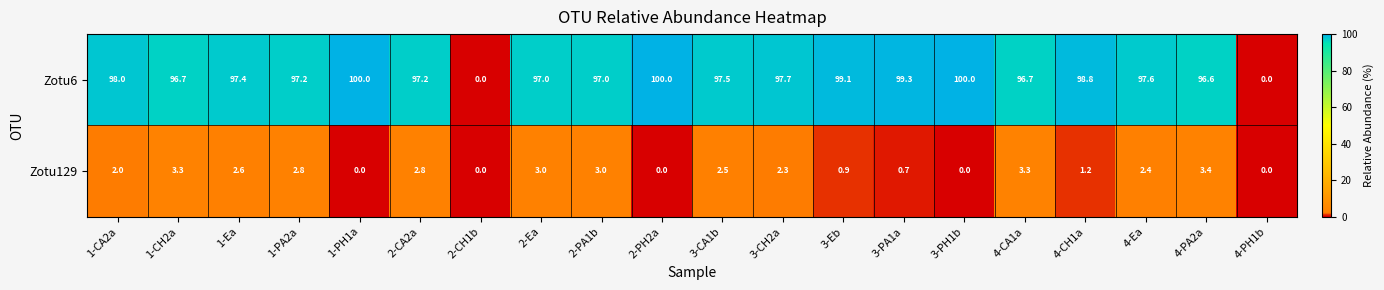

Which series has the widest spread of values?

Zotu6